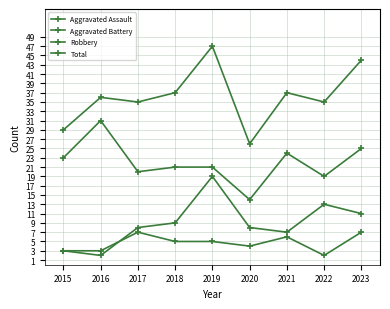

How many lines are shown in the chart?

4